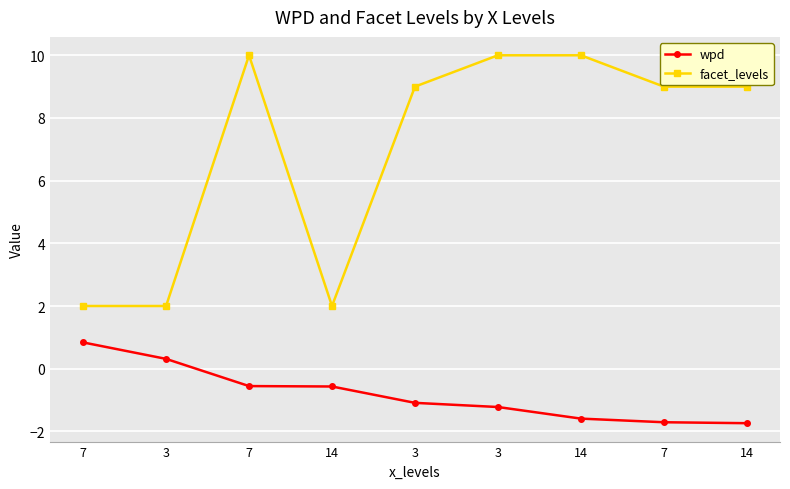

What is the label of the 7th point from the left?

14